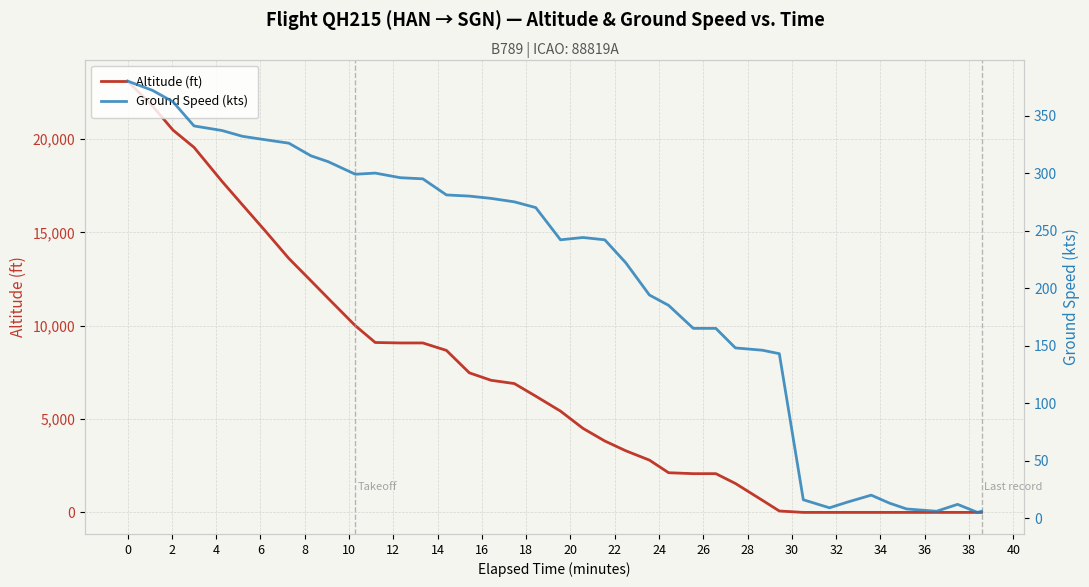

How many values in the Altitude (ft) series exceed 5425?

19